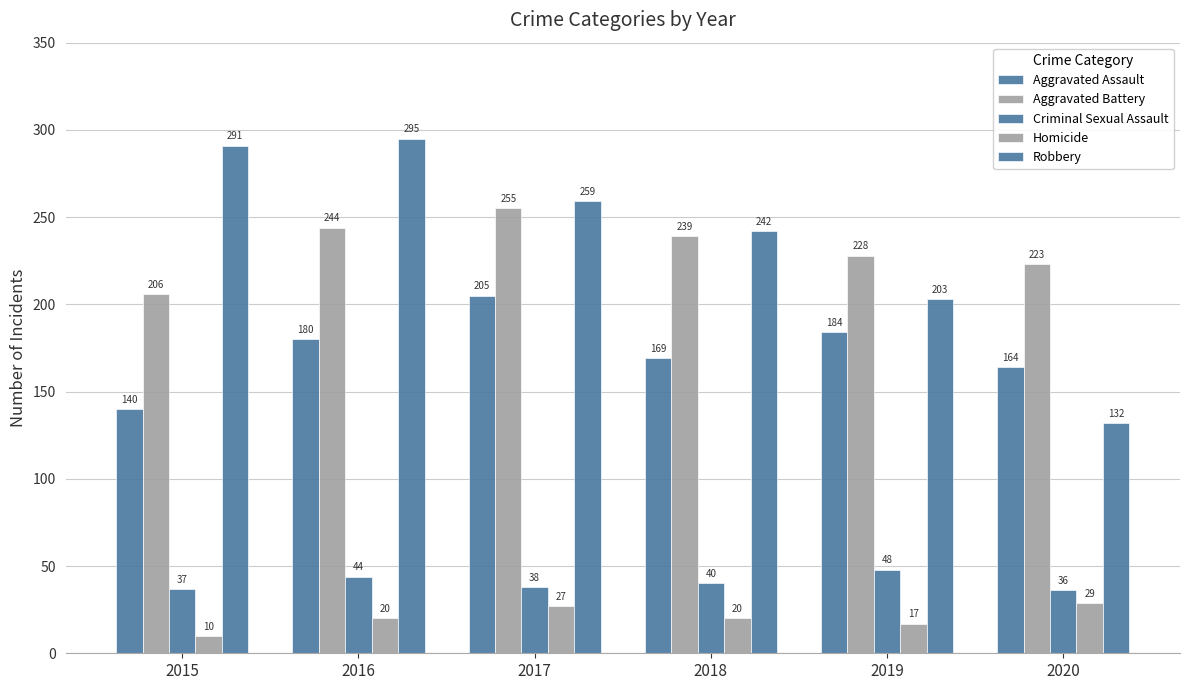

Is it true that Robbery equals 174 at 2020?

False